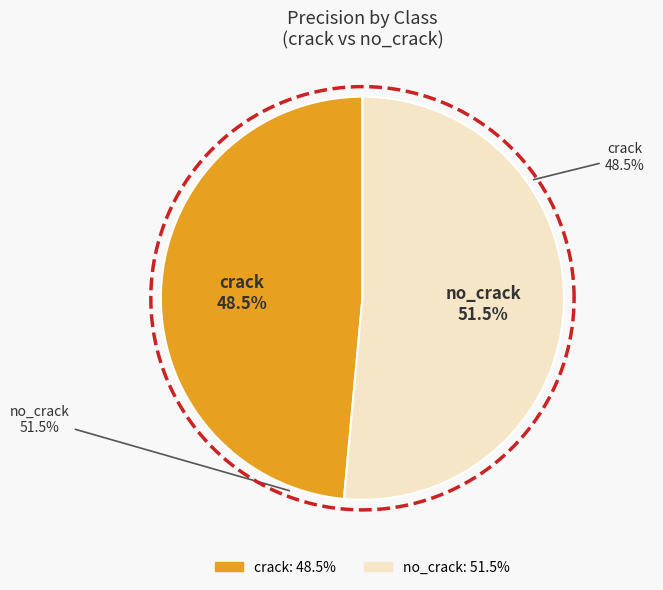

How many slices are in this pie chart?

2